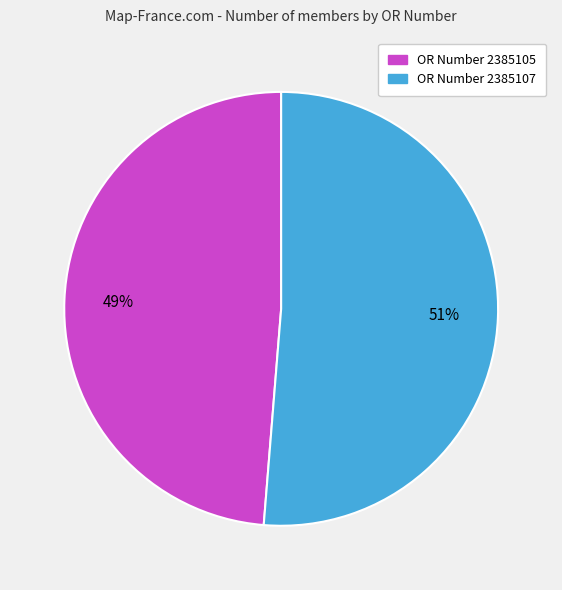

True or false: OR Number 2385107 accounts for 63% of the total.

False